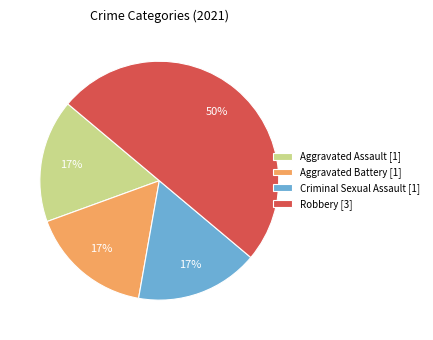

Is Criminal Sexual Assault the majority of the pie?

No